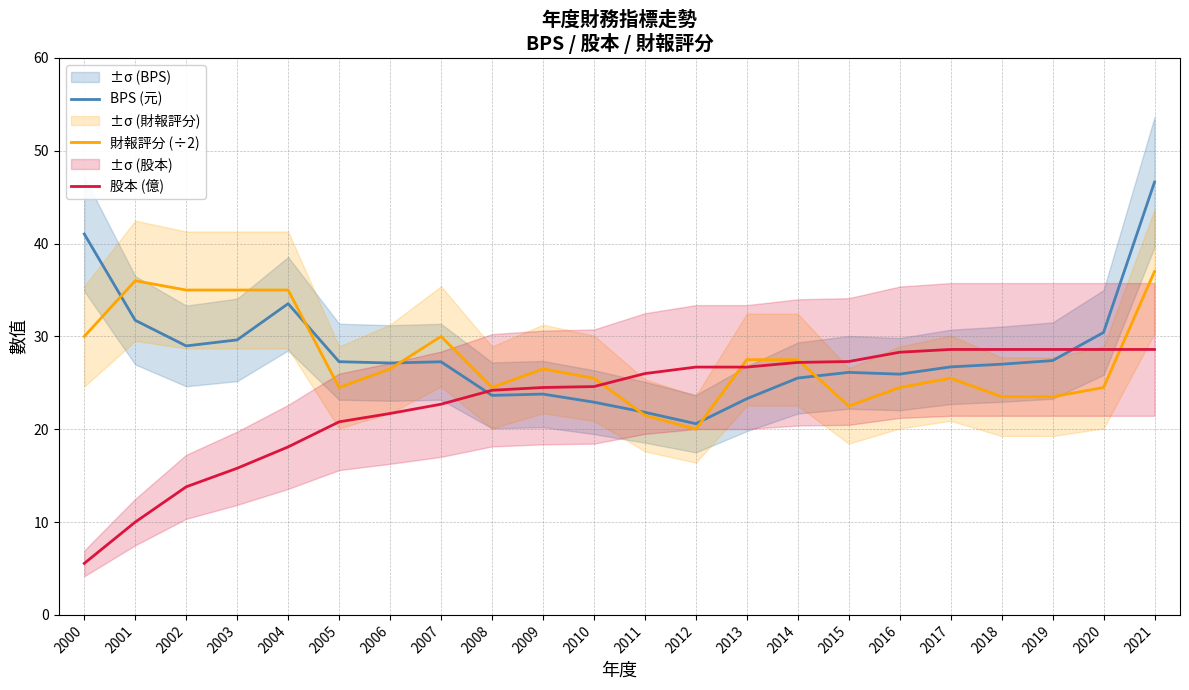

After their last crossing, which series has the higher values: BPS (元) or 財報評分 (÷2)?

BPS (元)